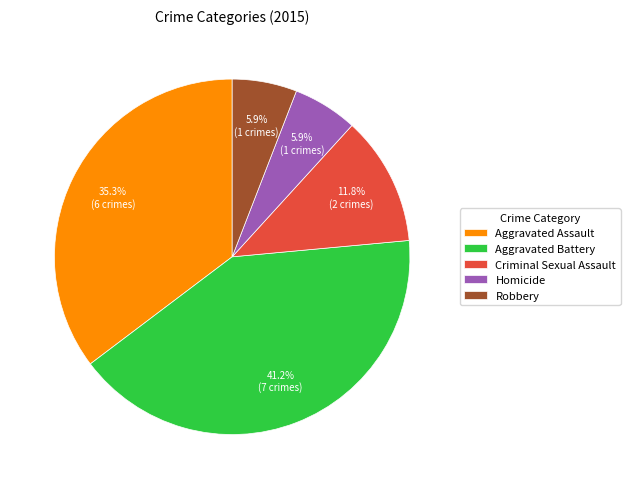

Do Aggravated Assault and Robbery together represent more than half of the pie?

No